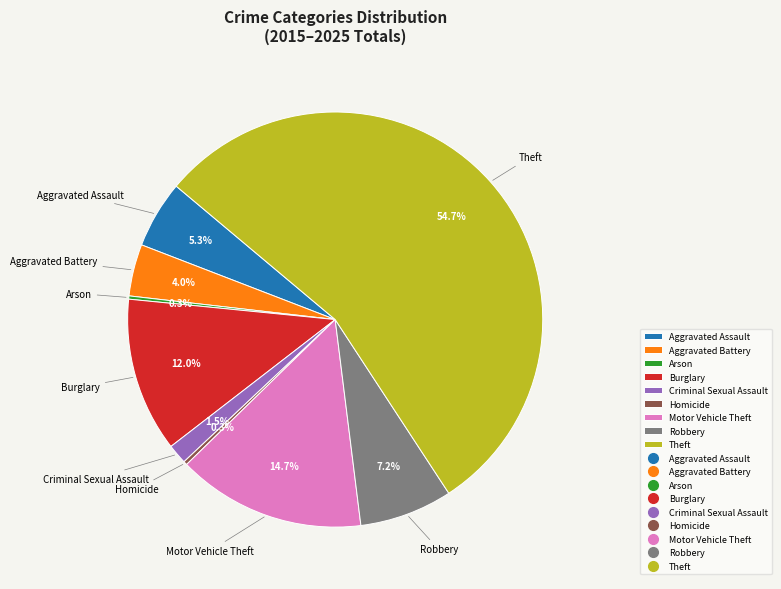

Do Robbery and Aggravated Assault together represent more than half of the pie?

No